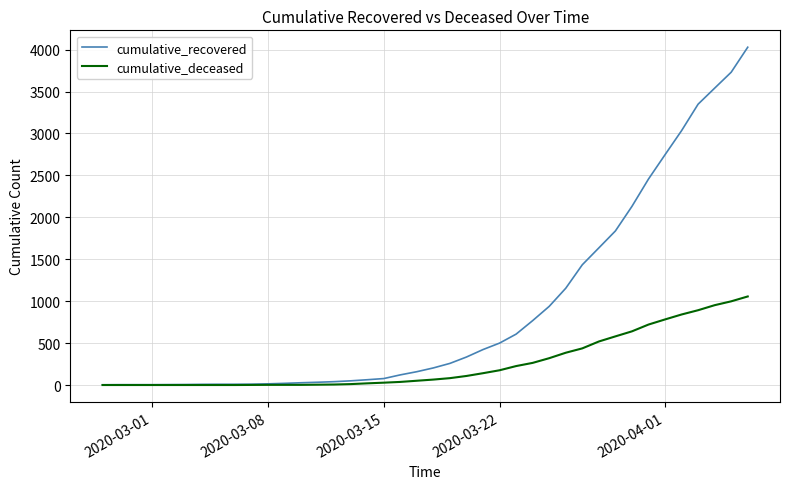

Which series has the largest range (max minus min)?

cumulative_recovered